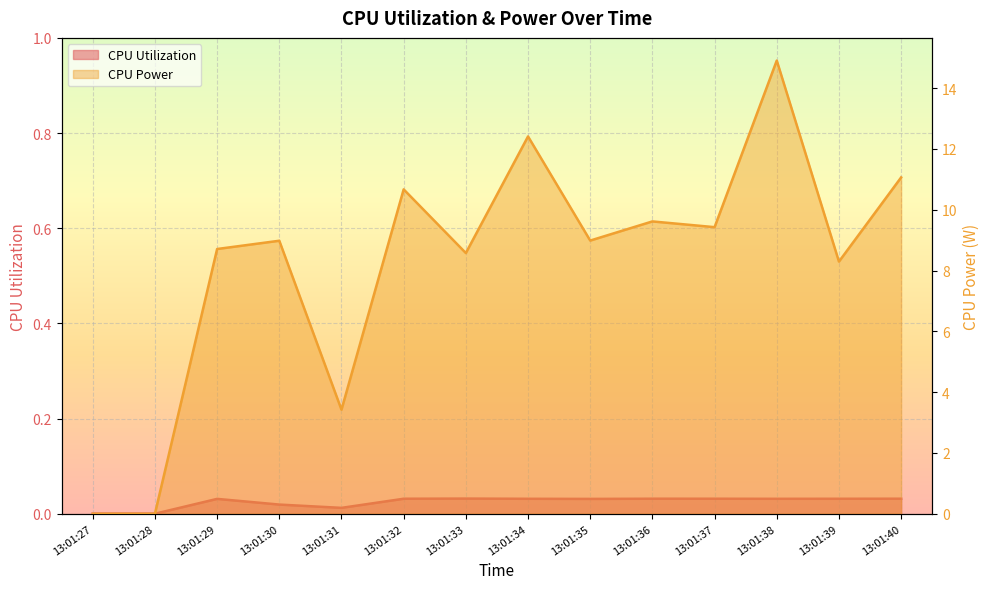

Is it true that CPU Utilization equals 0.1 at 13:01:38?

False